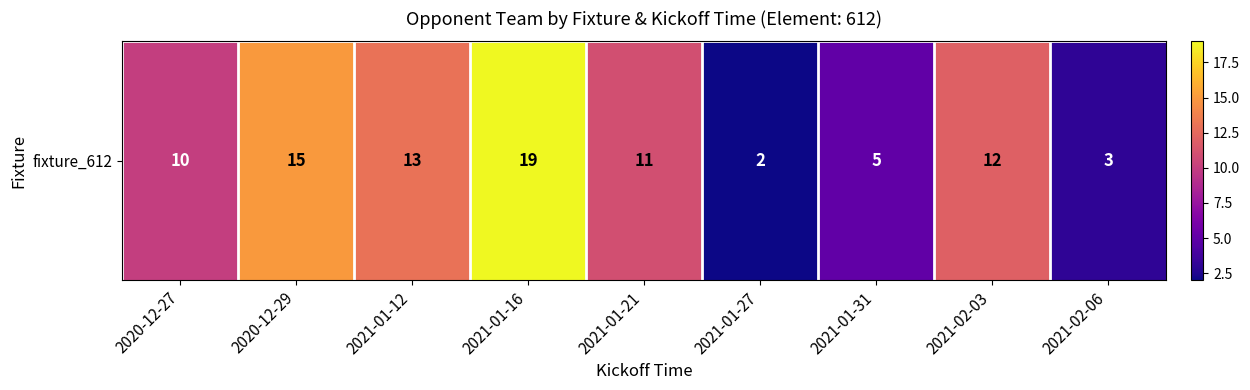

Reading left to right, list all the values displayed in this chart.

10	15	13	19	11	2	5	12	3